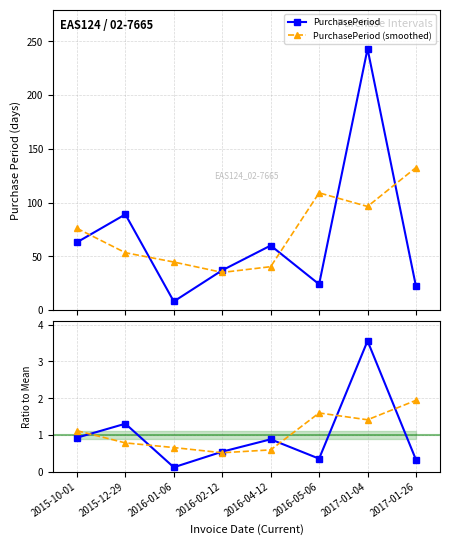

Where is the first local maximum for PurchasePeriod?

2015-12-29